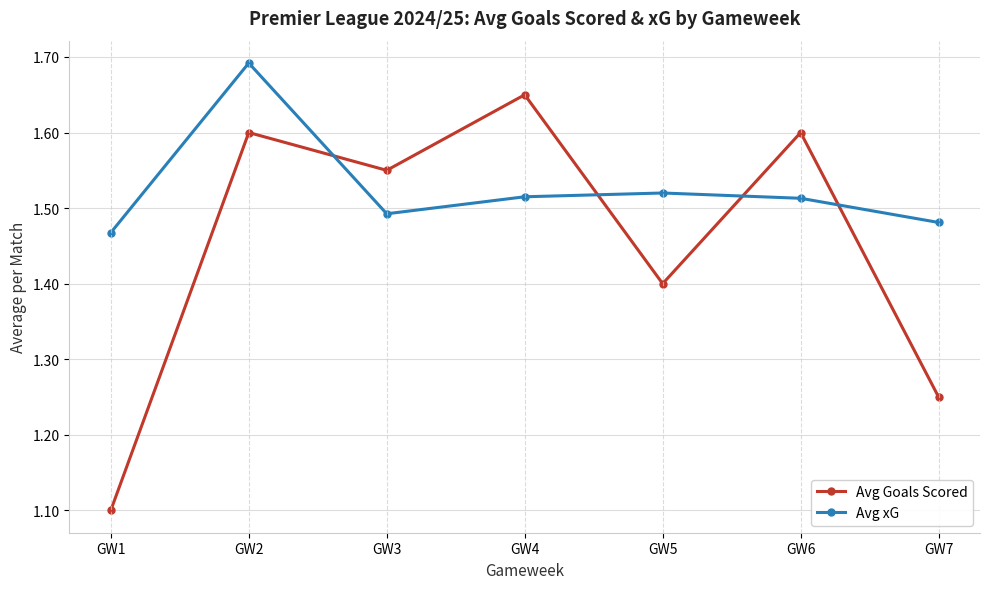

How many interior local peaks does the Avg Goals Scored series have?

3